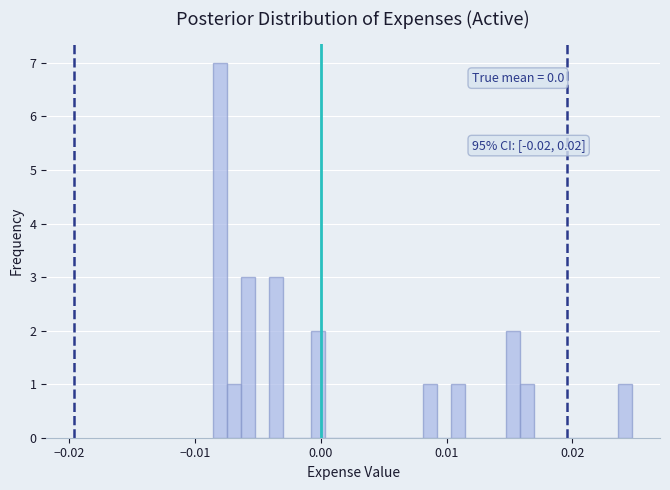

Around what value on the x-axis is the tallest bar? Give the approximate position of its centre, as read against the axis.

-0.008